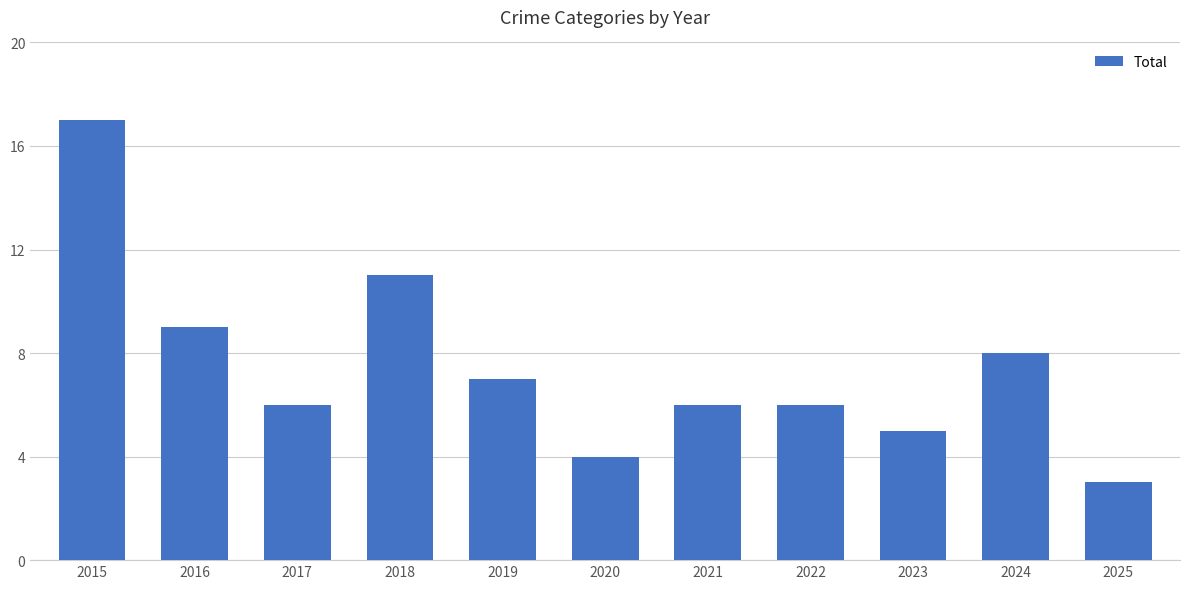

Is it true that the value at 2018 is 11?

True